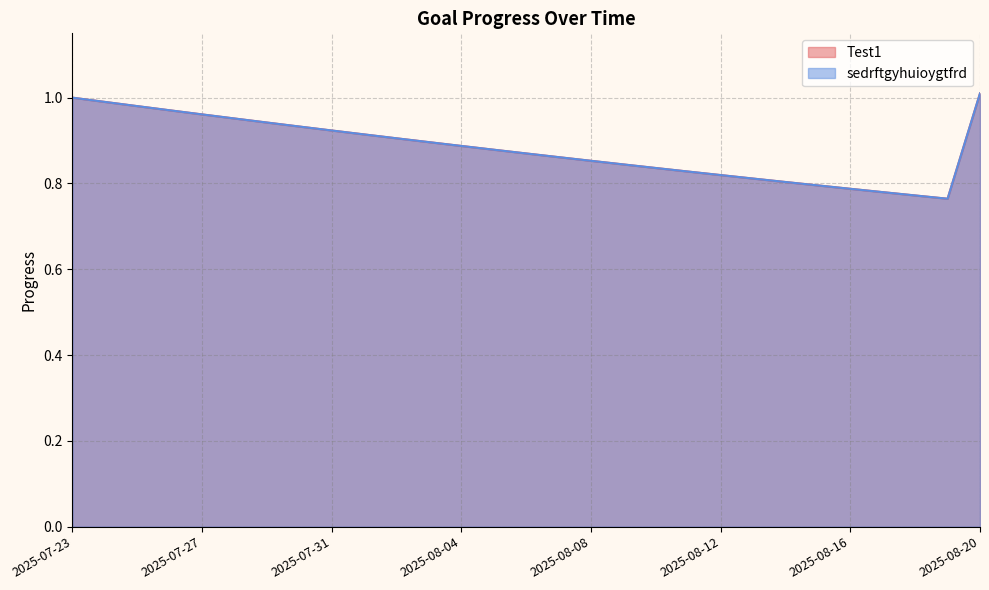

Reading left to right, transcribe all the data shown in this chart.

Test1: 2025-07-23=1.0	2025-07-24=1.0	2025-07-25=1.0	2025-07-26=1.0	2025-07-27=1.0	2025-07-28=1.0	2025-07-29=0.9	2025-07-30=0.9	2025-07-31=0.9	2025-08-01=0.9	2025-08-02=0.9	2025-08-03=0.9	2025-08-04=0.9	2025-08-05=0.9	2025-08-06=0.9	2025-08-07=0.9	2025-08-08=0.9	2025-08-09=0.8	2025-08-10=0.8	2025-08-11=0.8	2025-08-12=0.8	2025-08-13=0.8	2025-08-14=0.8	2025-08-15=0.8	2025-08-16=0.8	2025-08-17=0.8	2025-08-18=0.8	2025-08-19=0.8	2025-08-20=1.0
sedrftgyhuioygtfrd: 2025-07-23=1.0	2025-07-24=1.0	2025-07-25=1.0	2025-07-26=1.0	2025-07-27=1.0	2025-07-28=1.0	2025-07-29=0.9	2025-07-30=0.9	2025-07-31=0.9	2025-08-01=0.9	2025-08-02=0.9	2025-08-03=0.9	2025-08-04=0.9	2025-08-05=0.9	2025-08-06=0.9	2025-08-07=0.9	2025-08-08=0.9	2025-08-09=0.8	2025-08-10=0.8	2025-08-11=0.8	2025-08-12=0.8	2025-08-13=0.8	2025-08-14=0.8	2025-08-15=0.8	2025-08-16=0.8	2025-08-17=0.8	2025-08-18=0.8	2025-08-19=0.8	2025-08-20=1.0